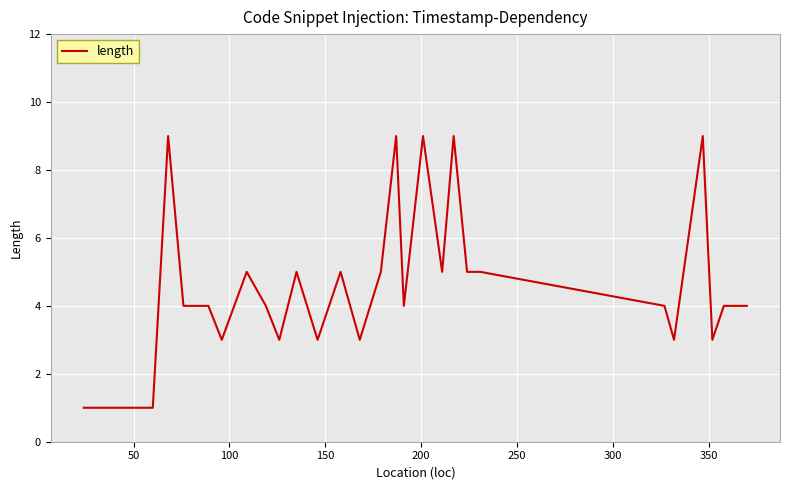

What is the difference between the maximum and minimum values?

8